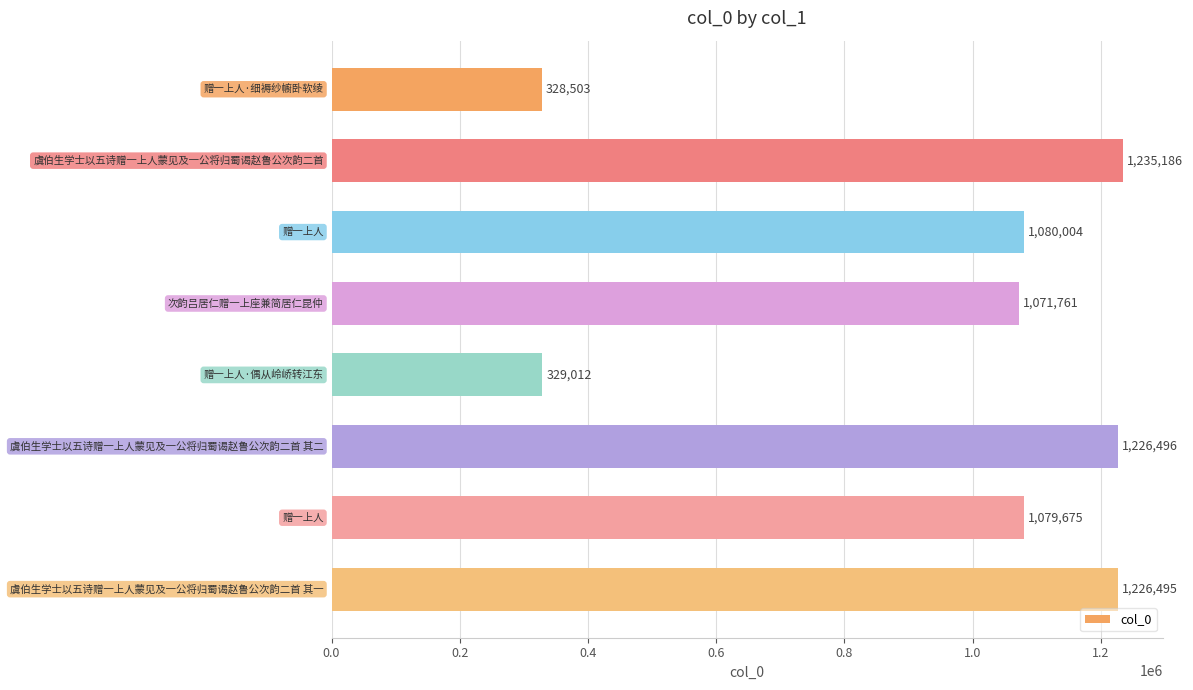

What is the value of the 4th bar from the top?

1071761